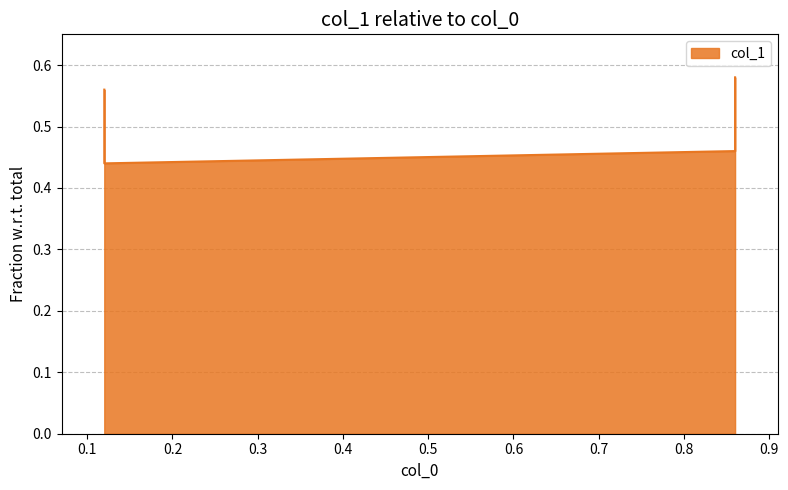

True or false: the data shows 0.5 at 0.86_0.

True